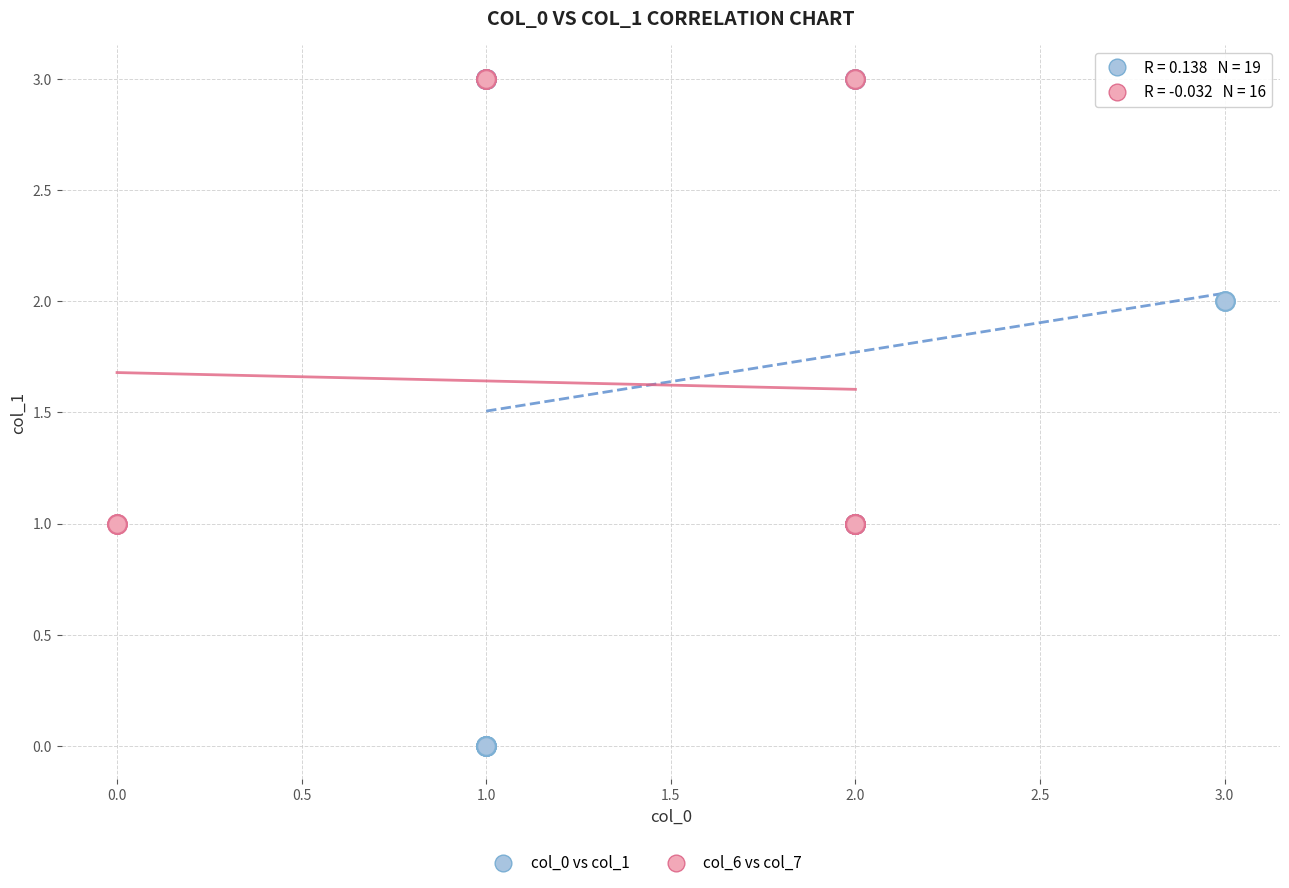

Which series has the widest spread of Y values?

col_0 vs col_1